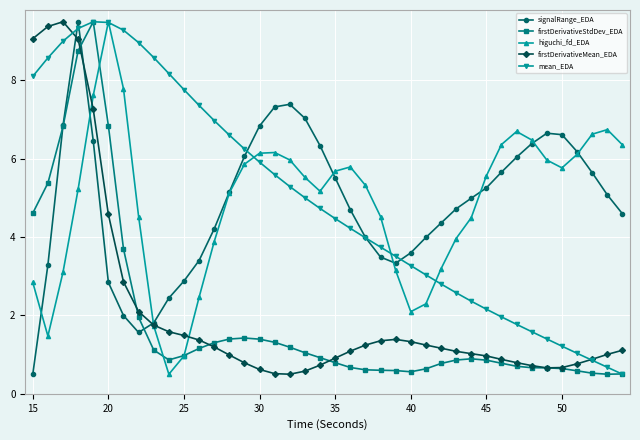

What is the sum of all firstDerivativeStdDev_EDA values?

75.1